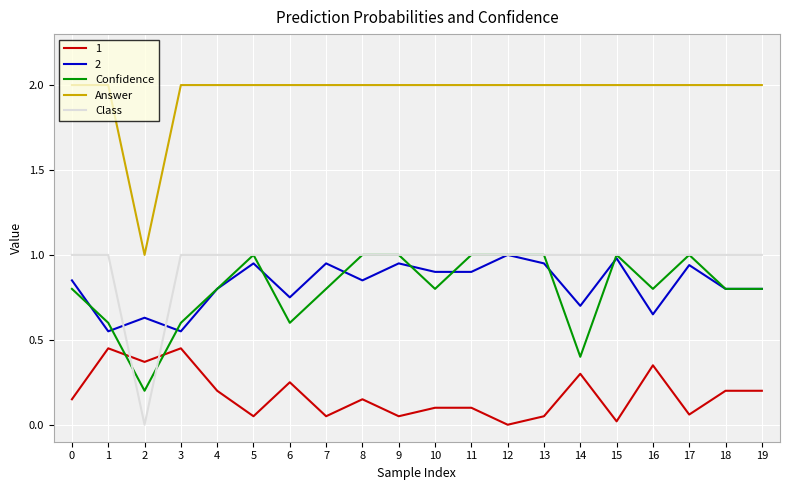

What is the difference between the highest and lowest values at 10?

1.9